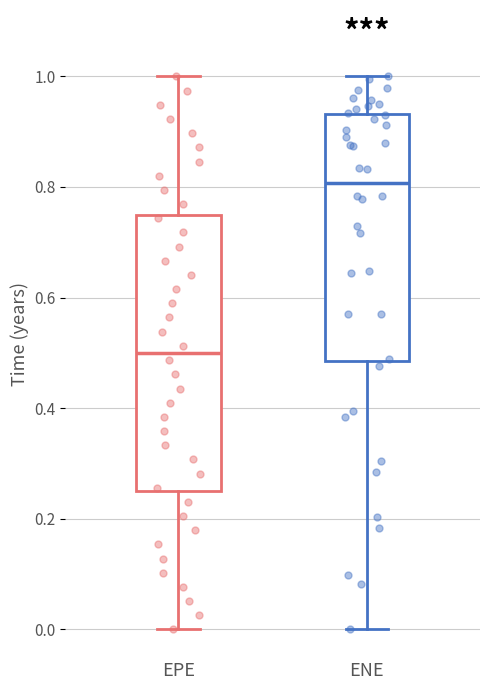

Where is the upper edge of the box for ENE on the y-axis? The values are not printed on the chart, so give them approximately, as read against the axis.

0.94